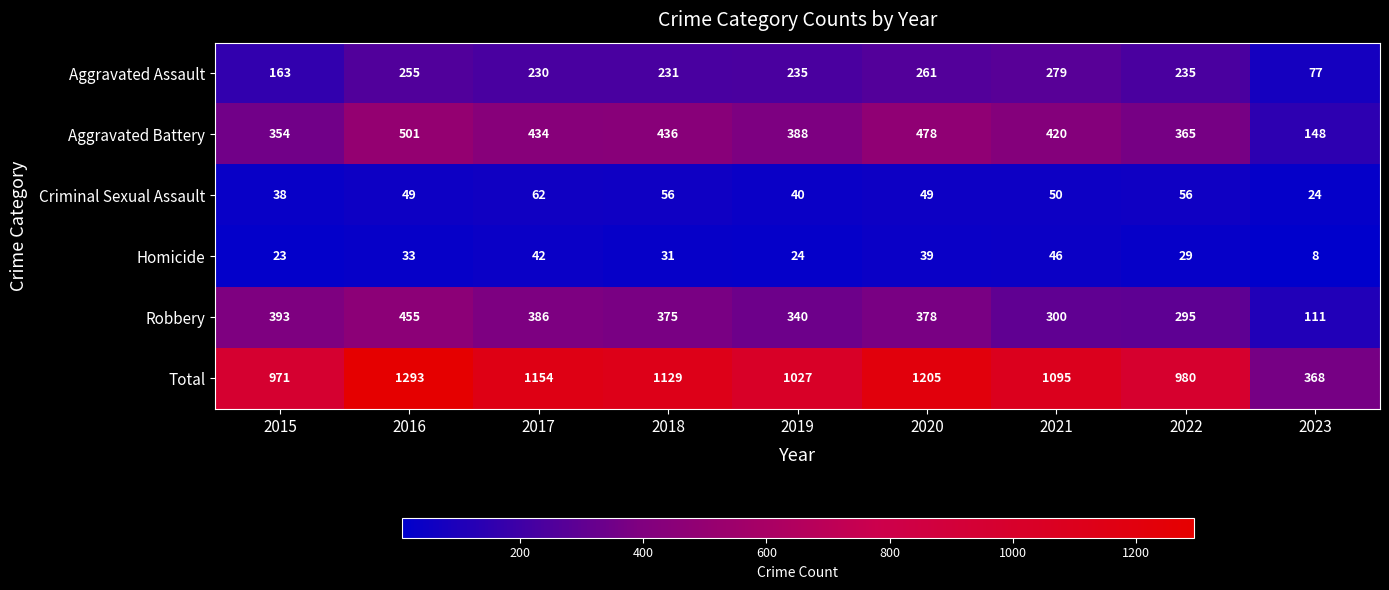

Is it true that Aggravated Assault equals 231 at 2018?

True